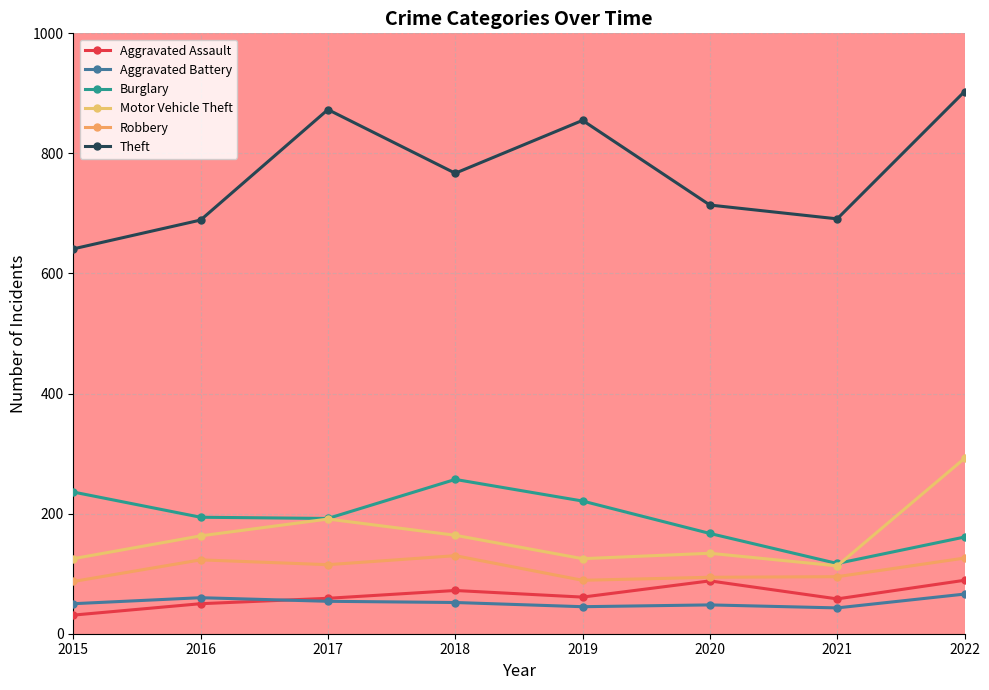

Which category has the highest value in the Aggravated Assault series?

2022